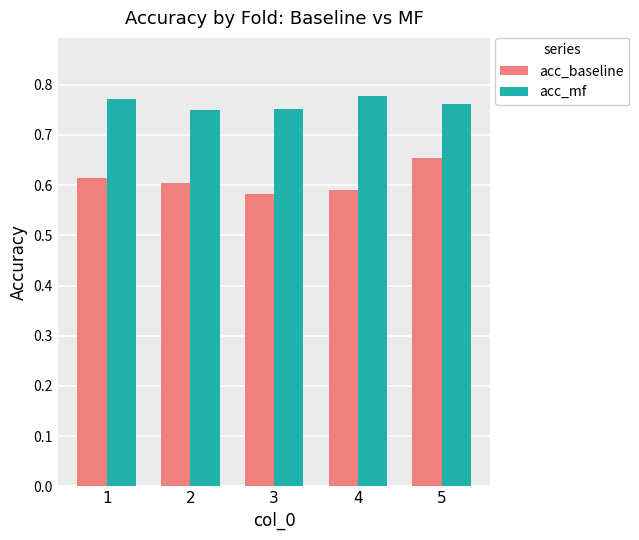

Is the value of acc_mf at 3 greater than the value of acc_baseline at 4?

Yes